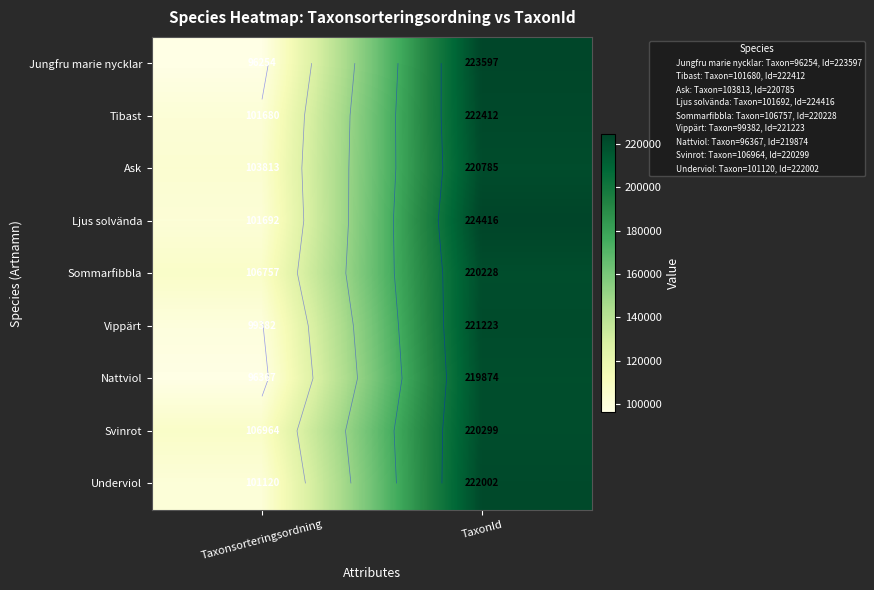

What is the approximate value of Nattviol at Taxonsorteringsordning?

96367